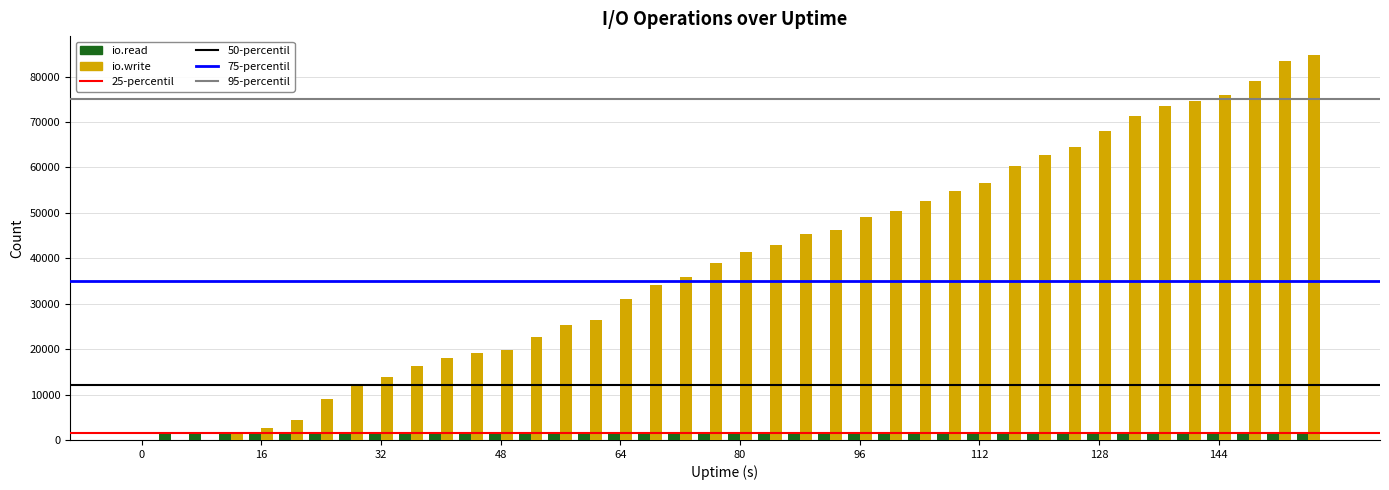

Which series has the largest total across all categories?

io.write